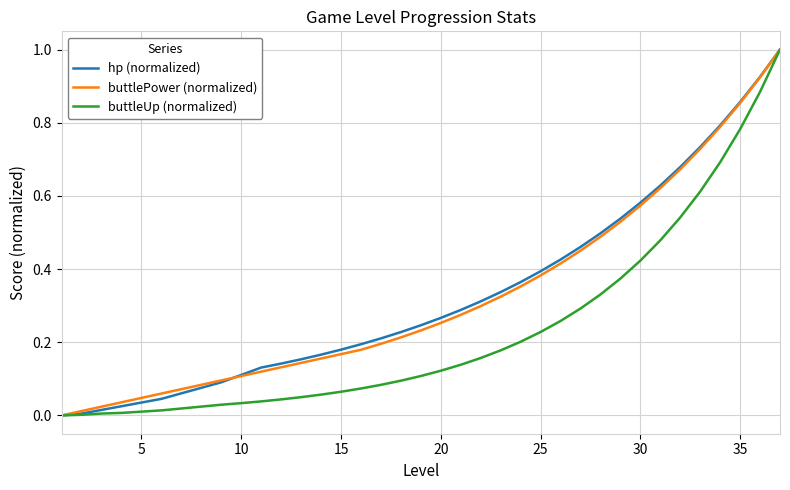

What is the maximum value shown in the chart?

1.0